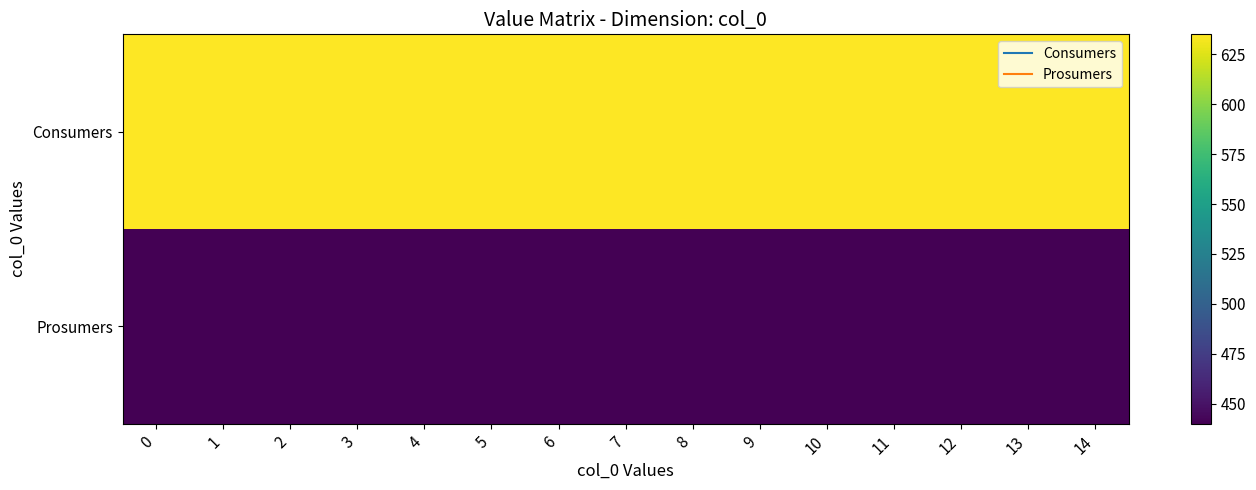

Reading right to left, transcribe all the data shown in this chart.

row_0: 14=635	13=635	12=635	11=635	10=635	9=635	8=635	7=635	6=635	5=635	4=635	3=635	2=635	1=635	0=635
row_1: 14=440	13=440	12=440	11=440	10=440	9=440	8=440	7=440	6=440	5=440	4=440	3=440	2=440	1=440	0=440